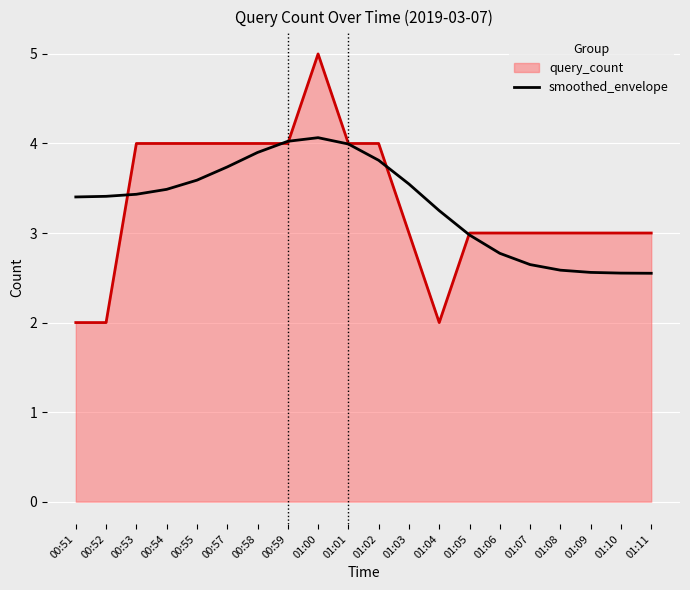

Rank the series by their maximum value, from highest to lowest.

query_count, smoothed_envelope